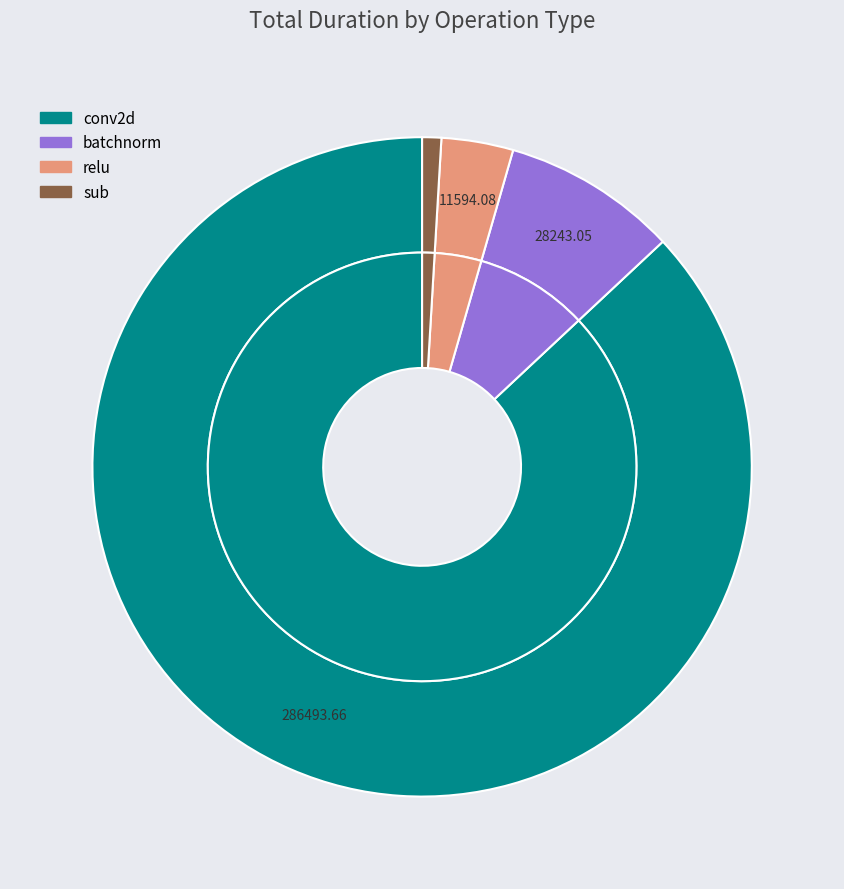

True or false: conv2d accounts for 89% of the total.

False